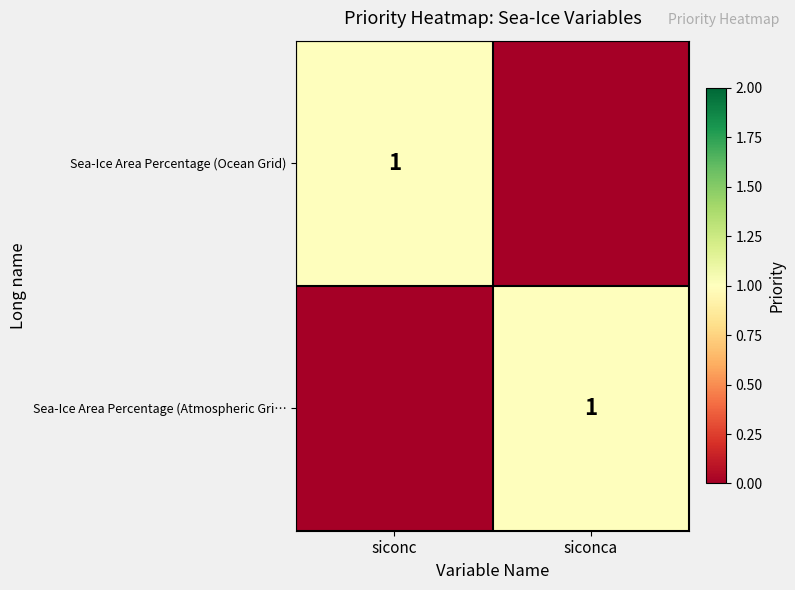

True or false: Sea-Ice Area Percentage (Ocean Grid) has a value of 0 at siconc.

False